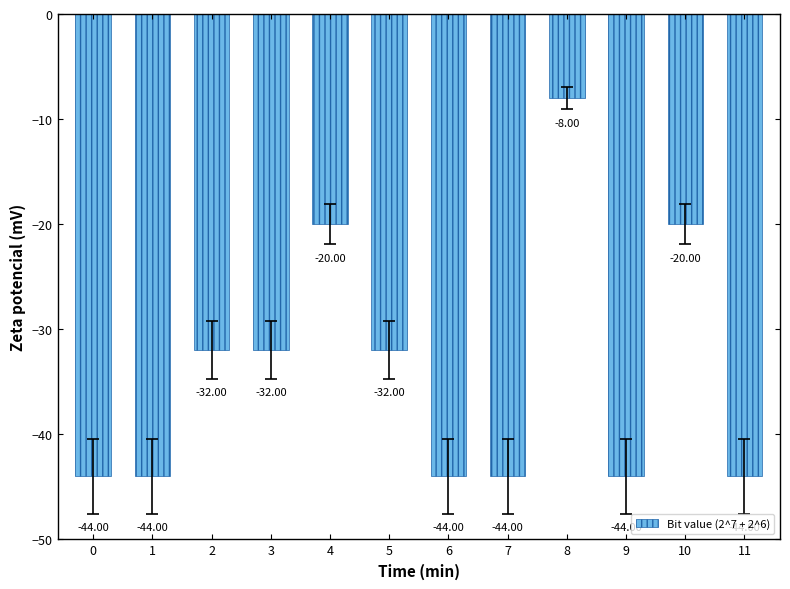

Reading left to right, list all the values displayed in this chart.

0=-44	1=-44	2=-32	3=-32	4=-20	5=-32	6=-44	7=-44	8=-8	9=-44	10=-20	11=-44